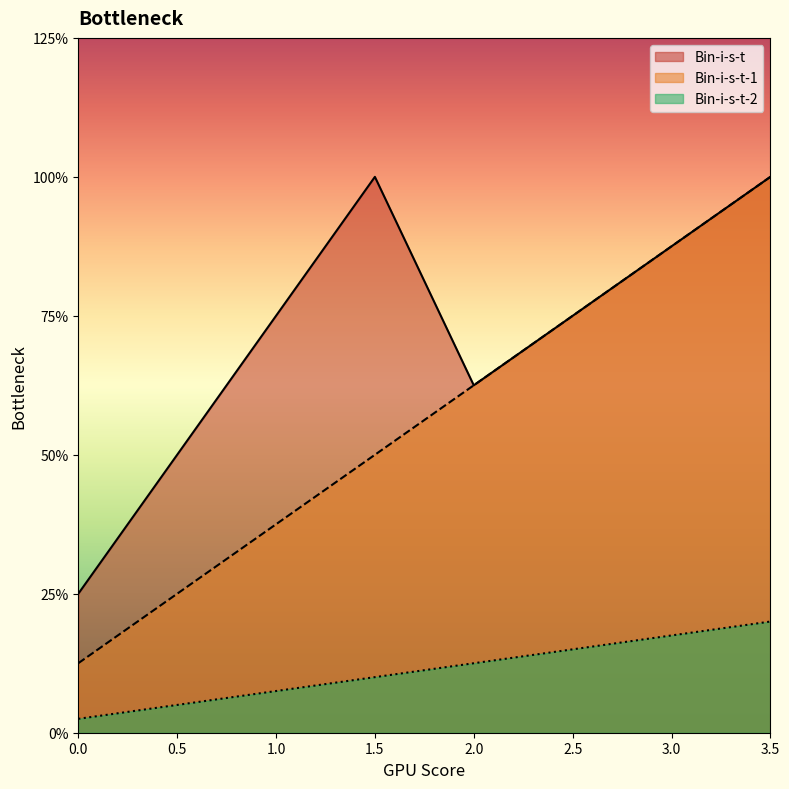

Reading left to right, extract all data points from this chart.

Bin-i-s-t: 0.0=1.0	0.5=2.0	1.0=3.0	1.5=4.0	2.0=2.5	2.5=3.0	3.0=3.5	3.5=4.0
Bin-i-s-t-1: 0.0=0.5	0.5=1.0	1.0=1.5	1.5=2.0	2.0=2.5	2.5=3.0	3.0=3.5	3.5=4.0
Bin-i-s-t-2: 0.0=0.1	0.5=0.2	1.0=0.3	1.5=0.4	2.0=0.5	2.5=0.6	3.0=0.7	3.5=0.8